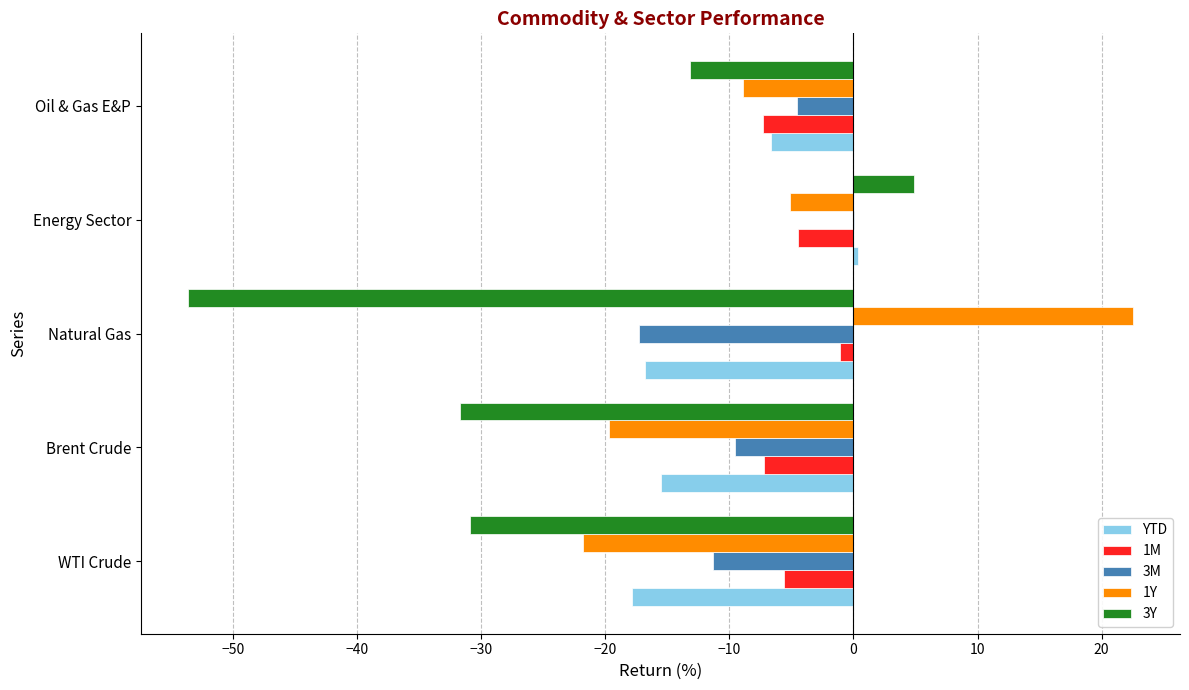

True or false: YTD has a value of -20.5 at Brent Crude.

False